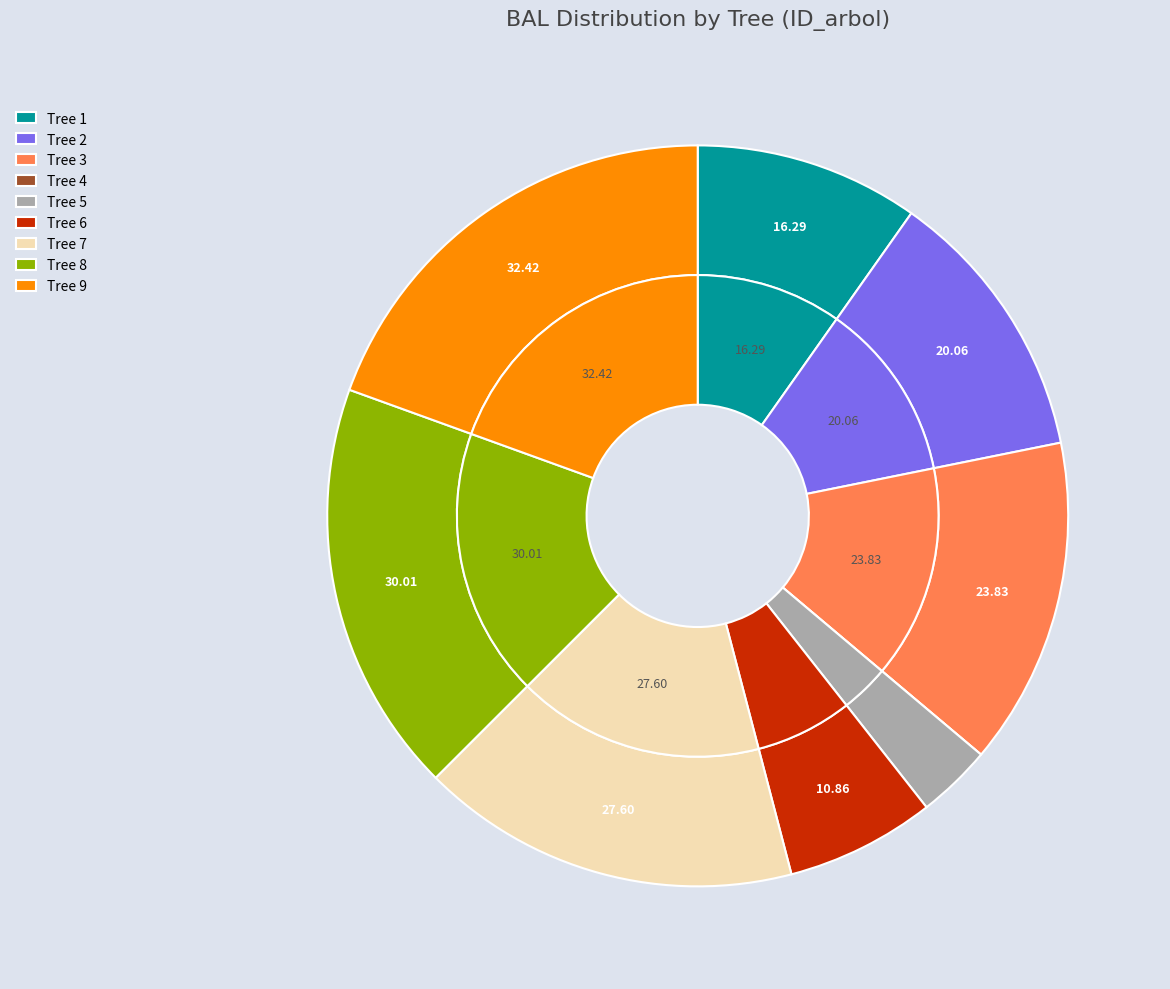

How many segments does this pie chart have?

9